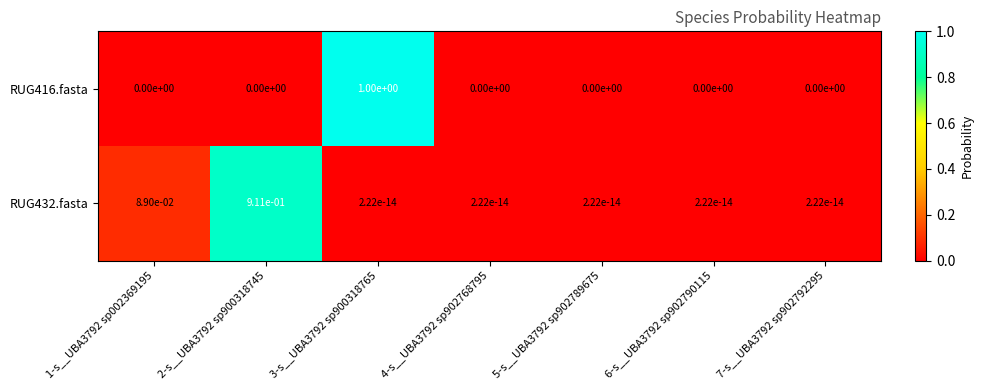

Is the value of RUG432.fasta at 2-s__UBA3792 sp900318745 greater than the value of RUG416.fasta at 2-s__UBA3792 sp900318745?

Yes